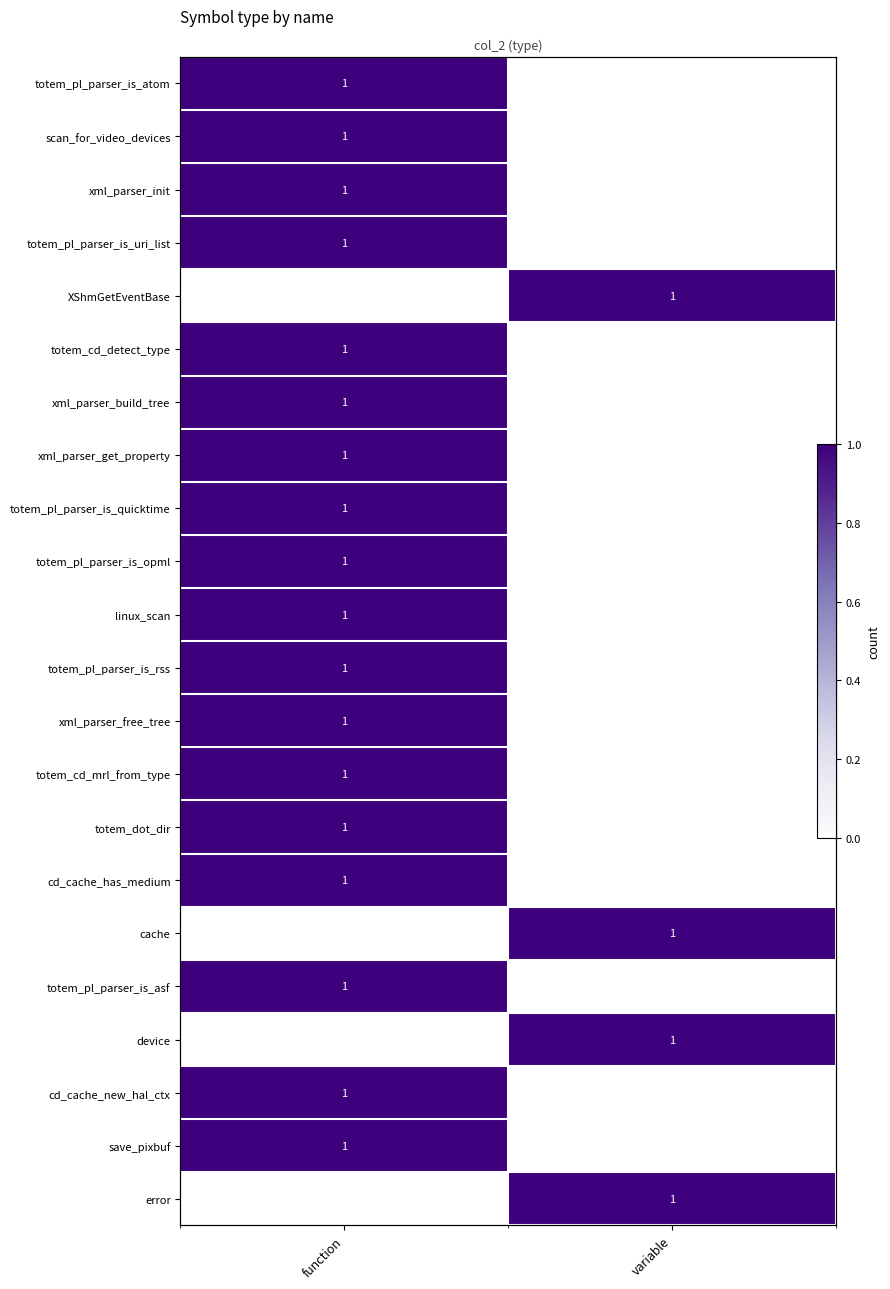

What is the sum of the totem_dot_dir values at function and variable?

1